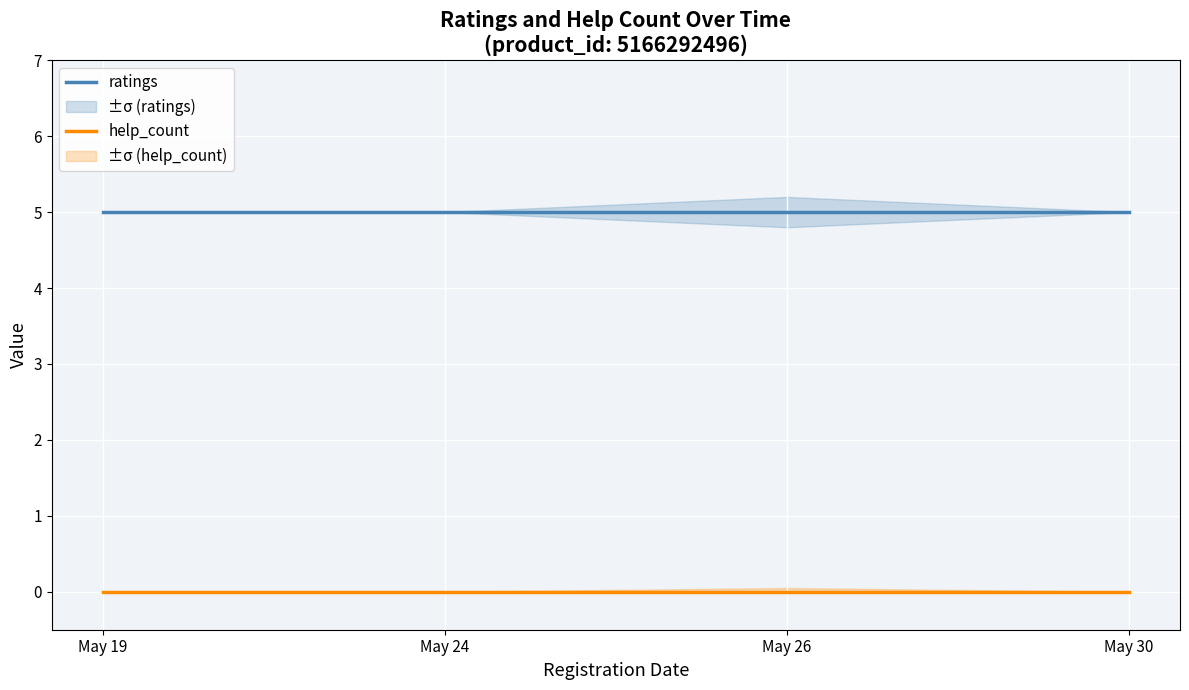

True or false: help_count and ratings cross at least once.

False